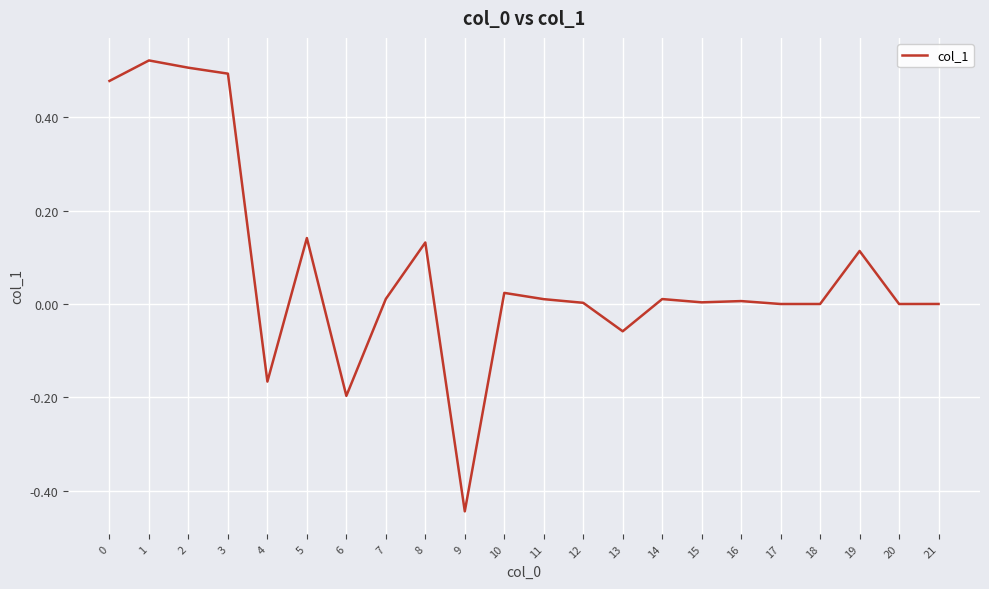

Is it true that the value at 14 is 0.0?

True